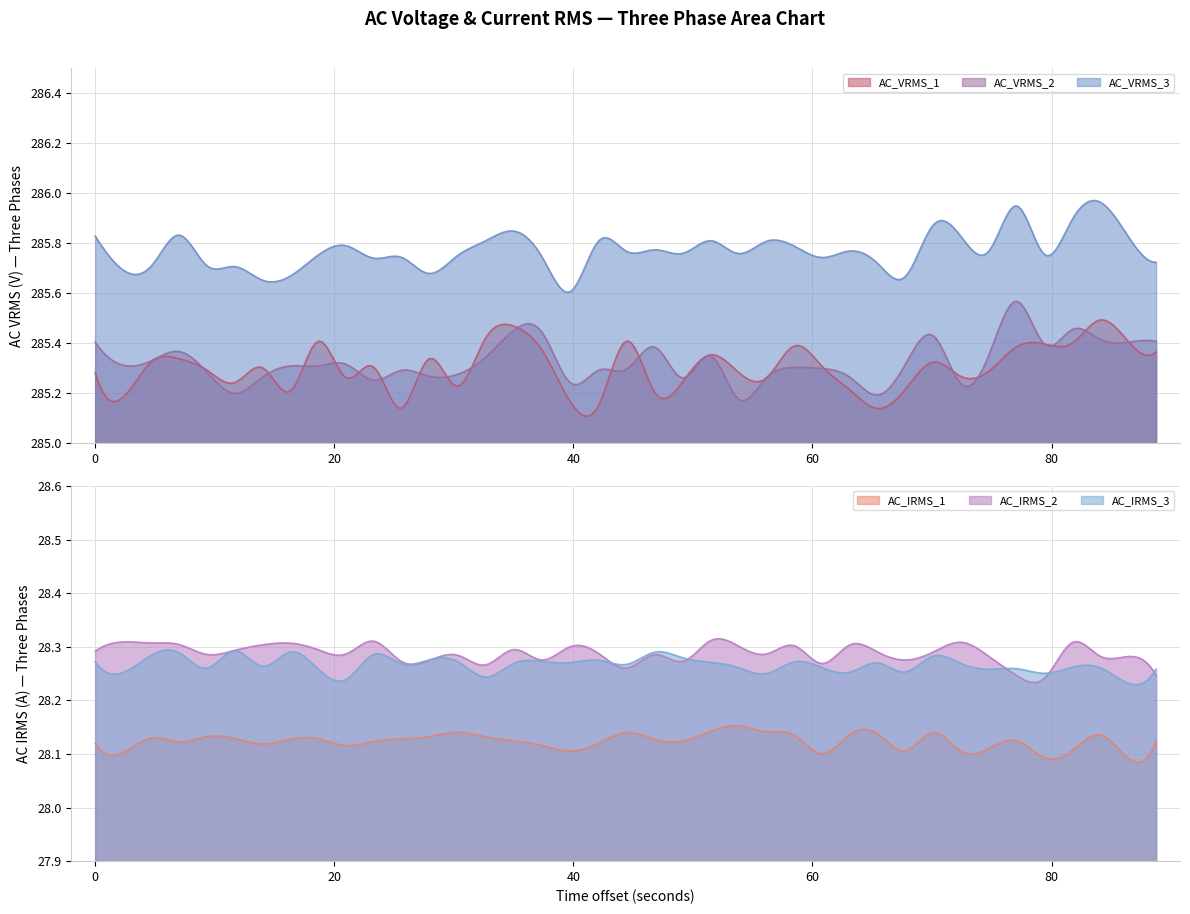

True or false: AC_VRMS_3 and AC_VRMS_1 cross at least once.

False